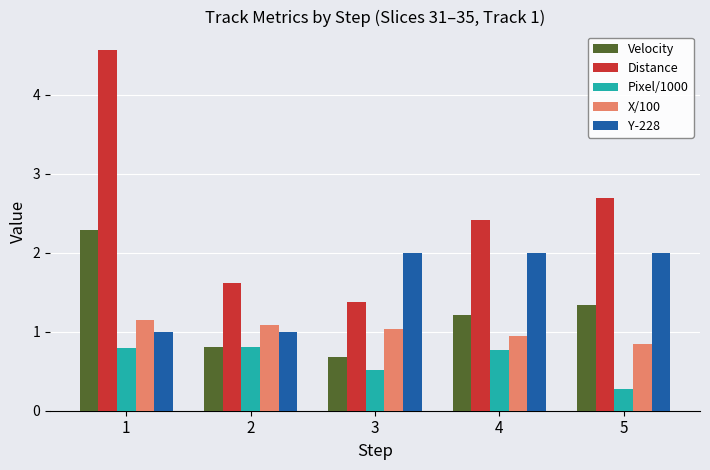

What is the maximum value for Y-228?

2.0